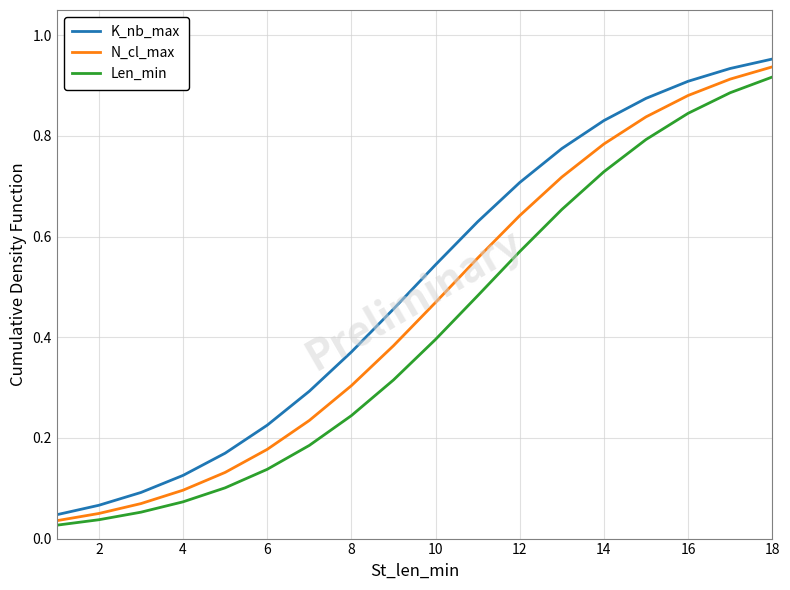

True or false: Len_min and K_nb_max intersect in this chart.

False